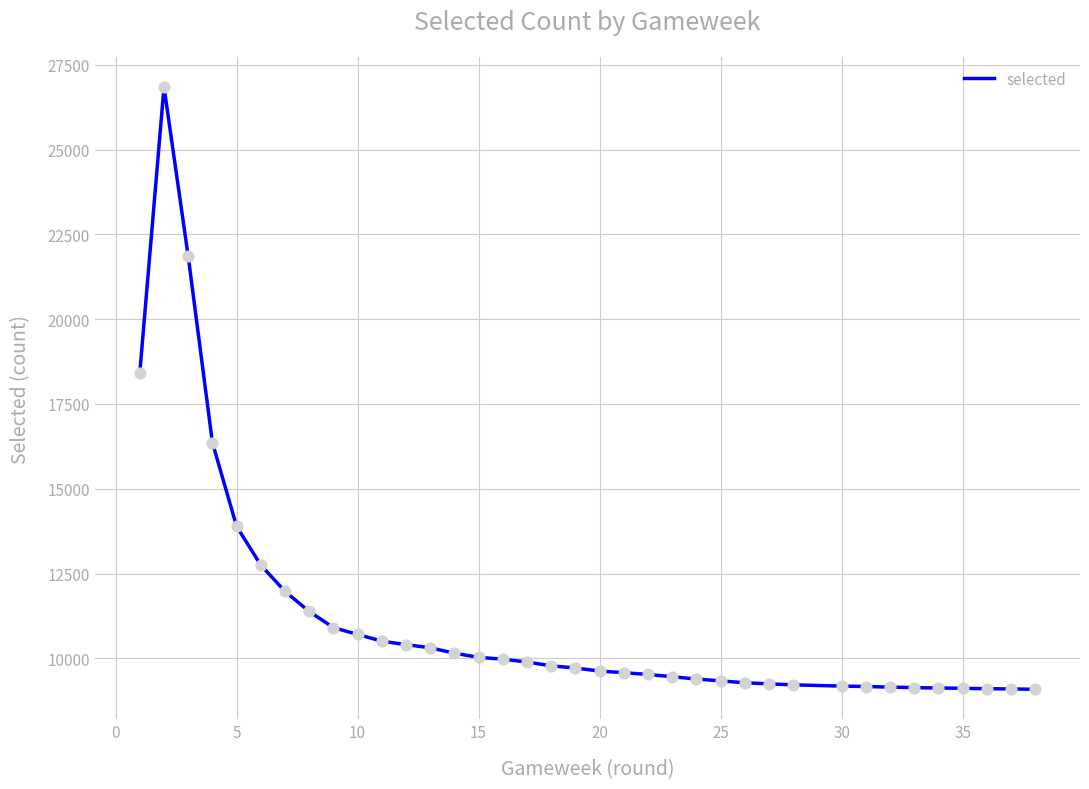

What is the greatest value displayed?

26850